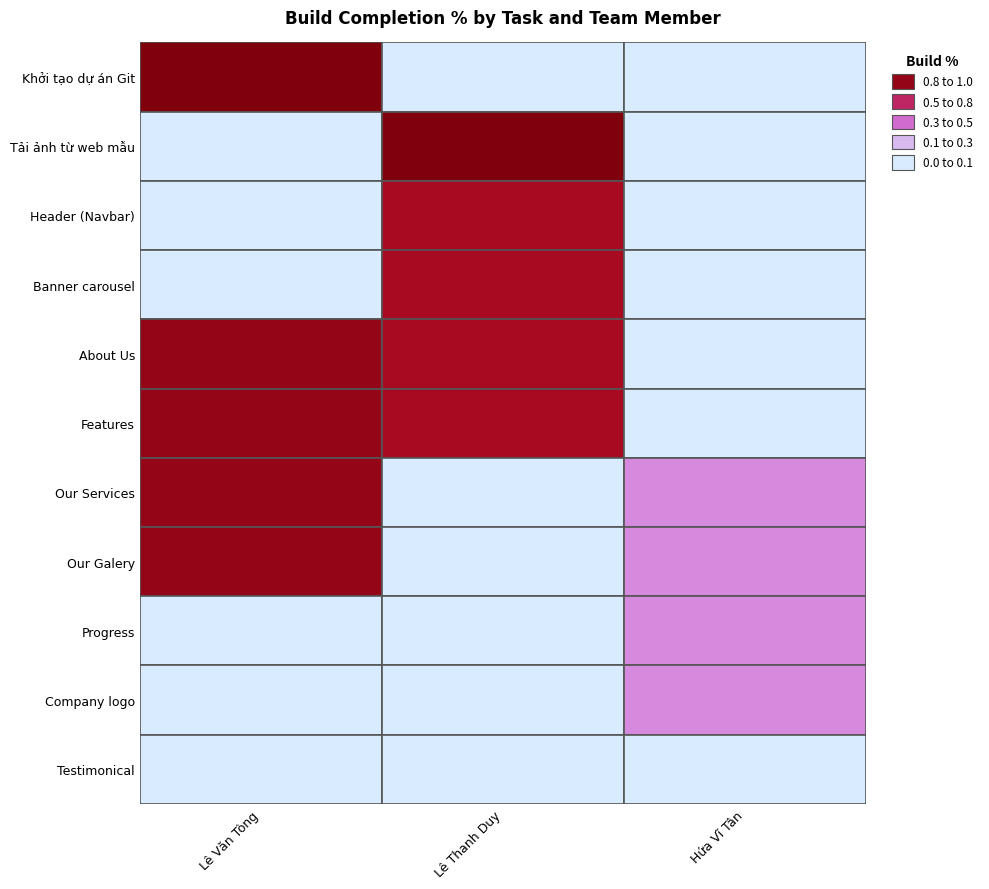

True or false: Hứa Vĩ Tân has a value of 0.0 at Testimonical.

True